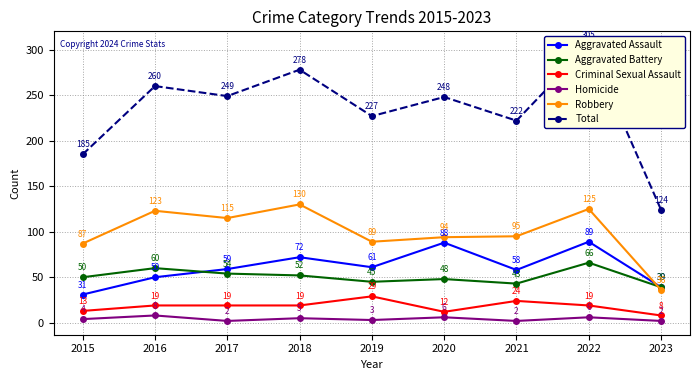

What is the sum of all Robbery values?

894